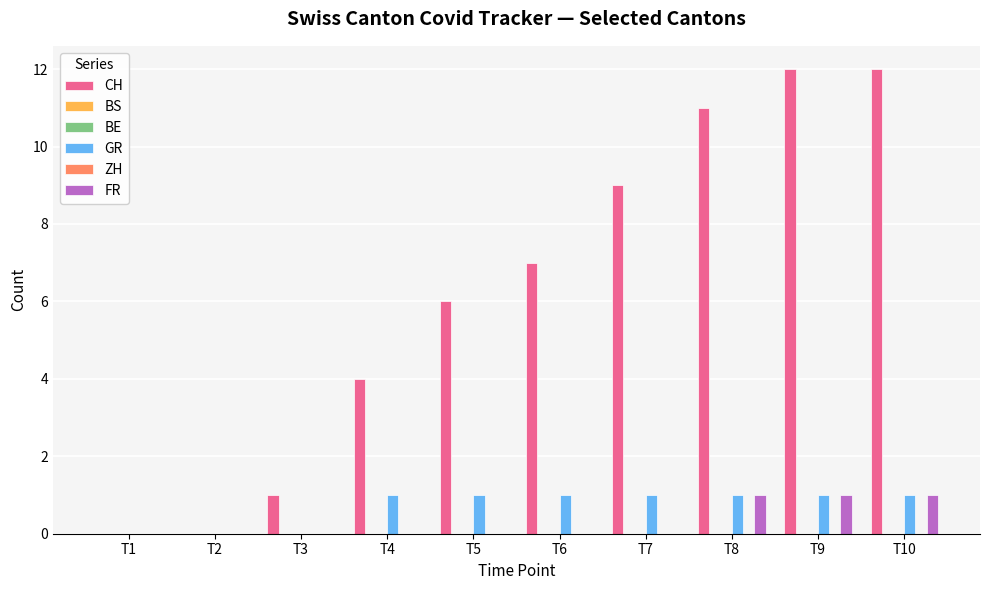

How many bars are there in each group?

6